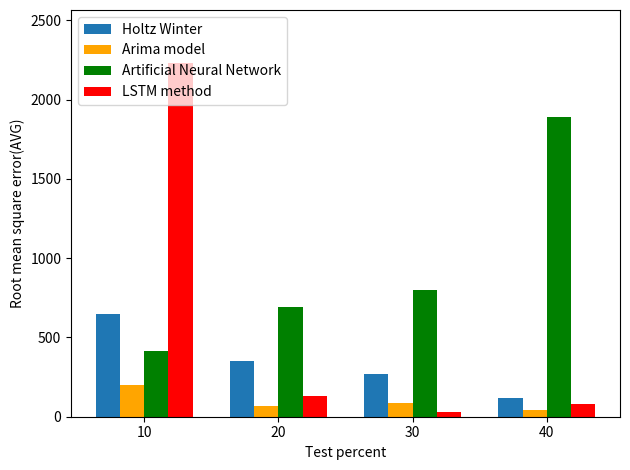

At which label does Artificial Neural Network reach its peak?

40